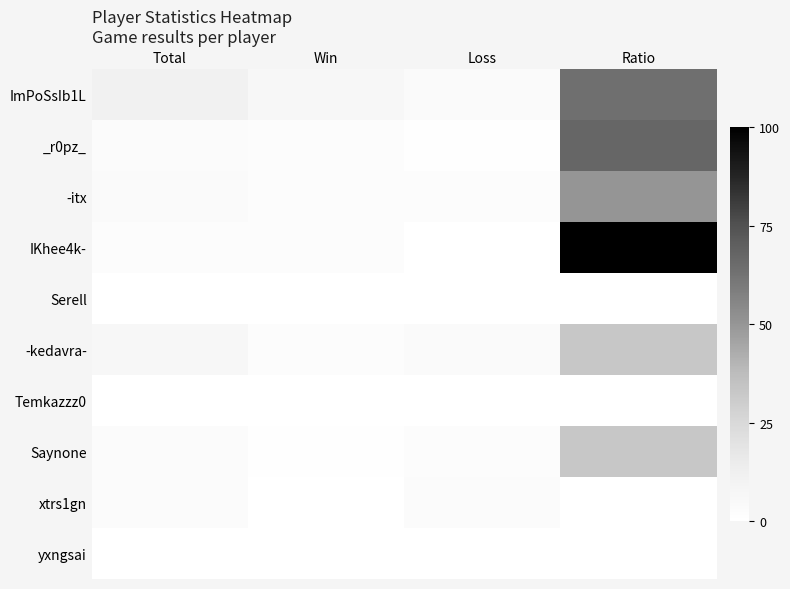

At which category is the sum across all series the highest?

Ratio